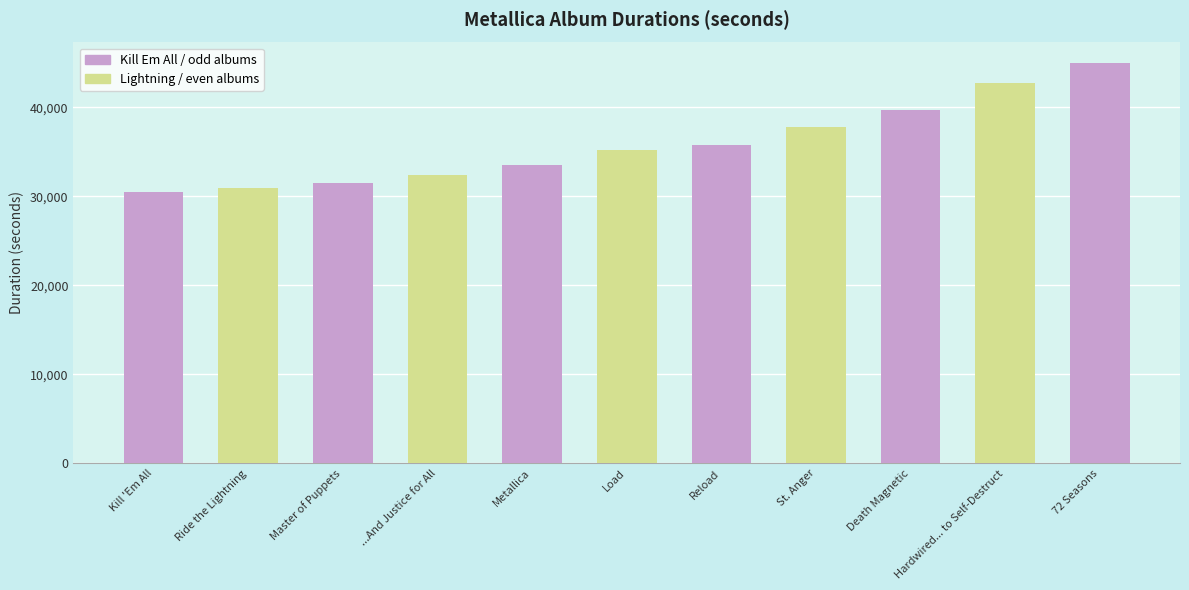

What is the greatest value displayed?

45030